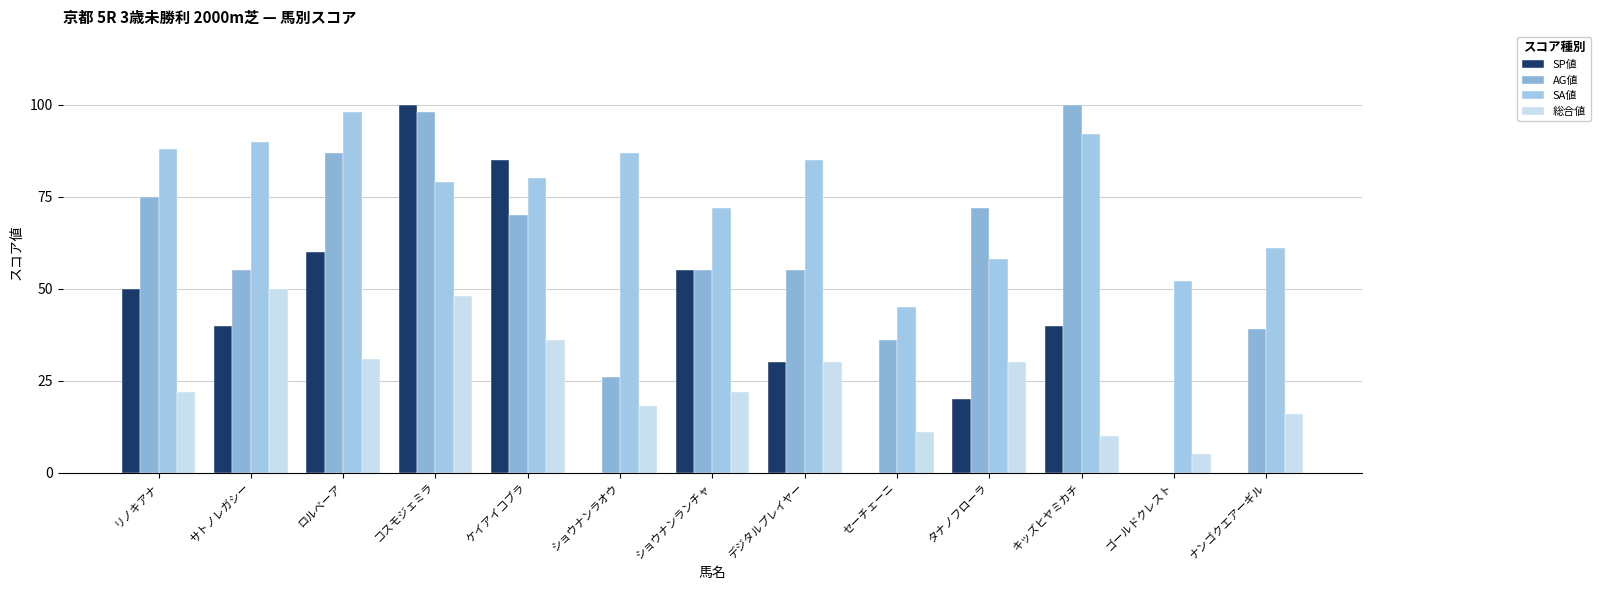

Reading left to right, extract all data points from this chart.

SP値: 50	40	60	100	85	0	55	30	0	20	40	0	0
AG値: 75	55	87	98	70	26	55	55	36	72	100	0	39
SA値: 88	90	98	79	80	87	72	85	45	58	92	52	61
総合値: 22	50	31	48	36	18	22	30	11	30	10	5	16